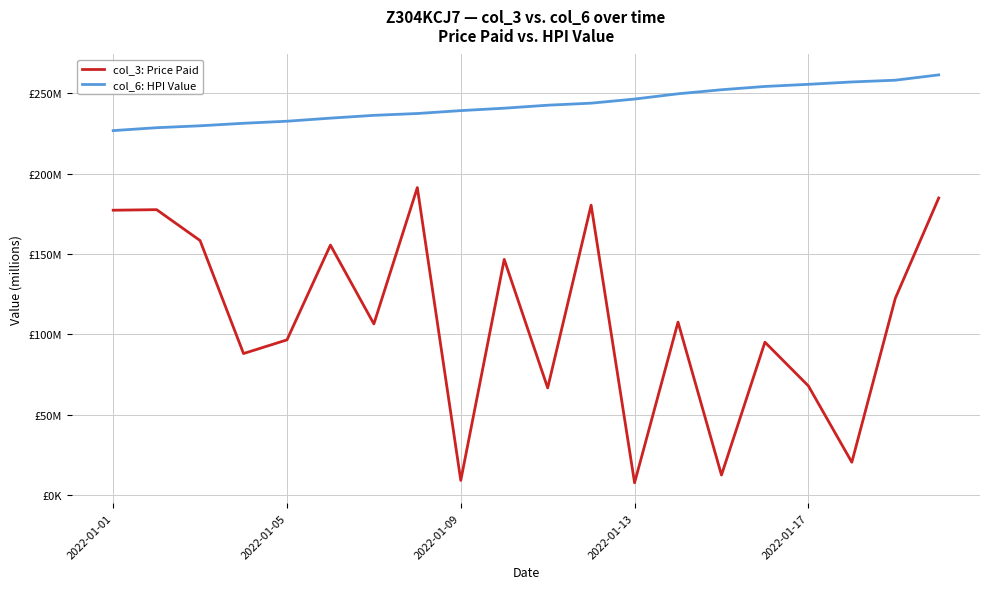

True or false: col_6: HPI Value and col_3: Price Paid cross at least once.

False